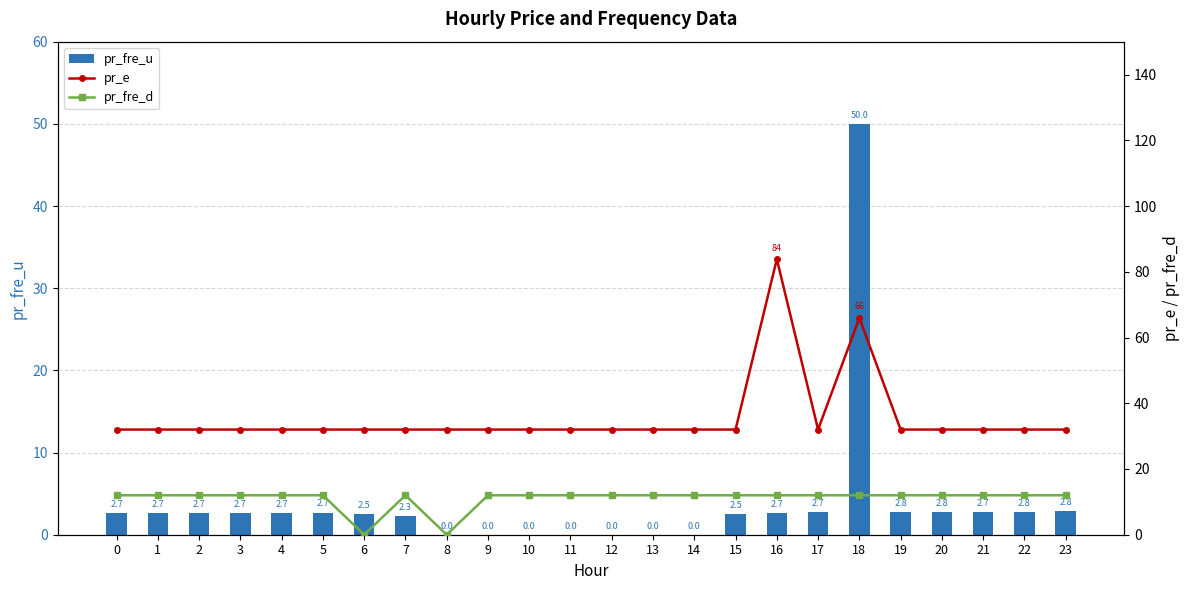

At which label is pr_fre_u closest to 25?

23